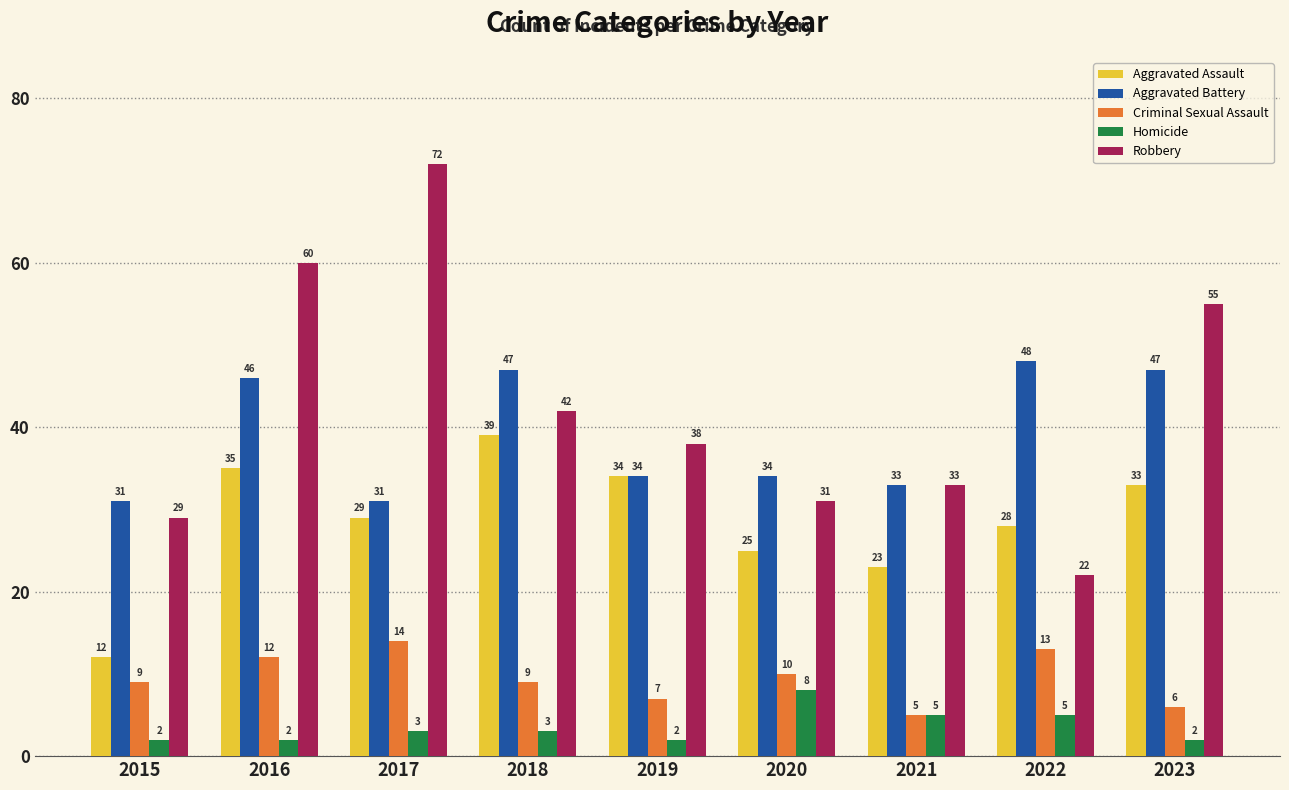

Does the chart contain stacked bars?

No